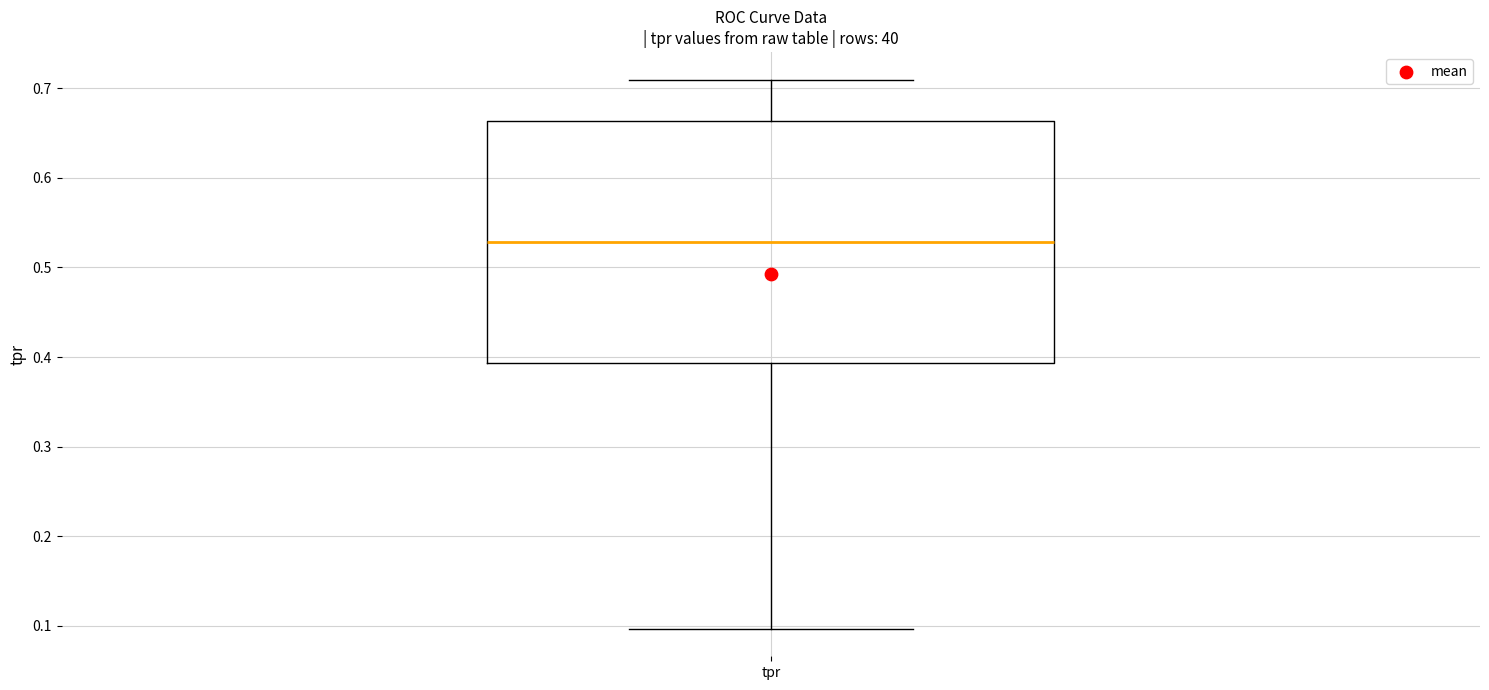

Read this box plot against the y-axis: the position of the median line, the range covered by the box, and the ends of both whiskers. The values are not printed on the chart, so give them approximately, as read against the axis.

median 0.53, box 0.39 to 0.66, whiskers 0.10 to 0.71